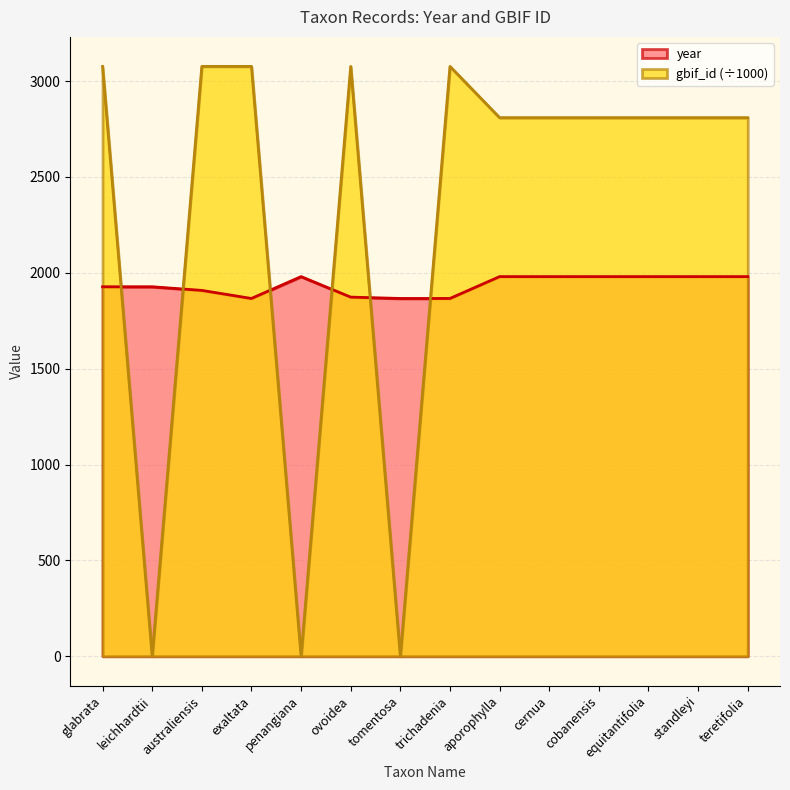

How many lines are shown in the chart?

2